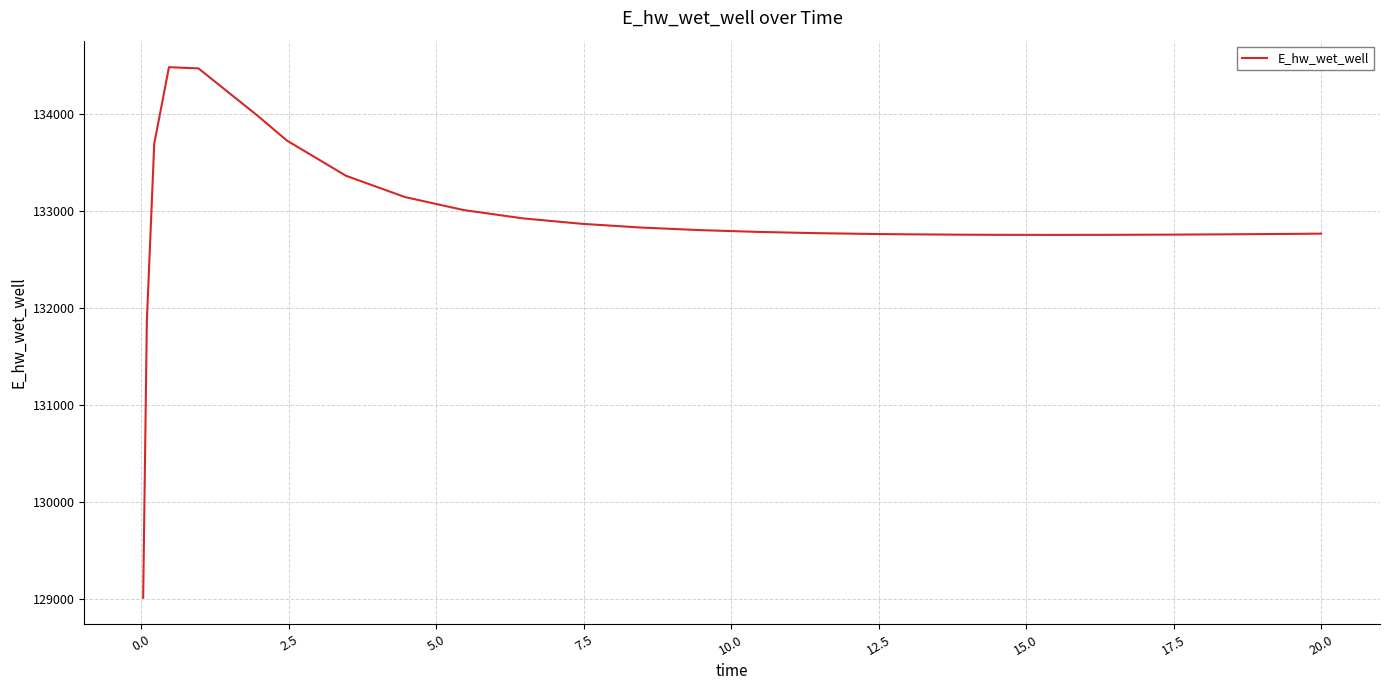

What is the greatest value displayed?

134480.6